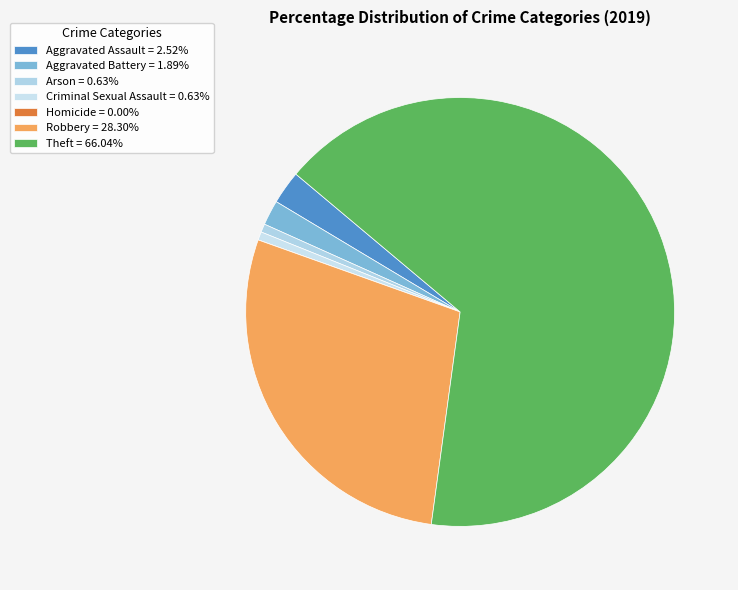

Between Criminal Sexual Assault and Robbery, which is larger?

Robbery